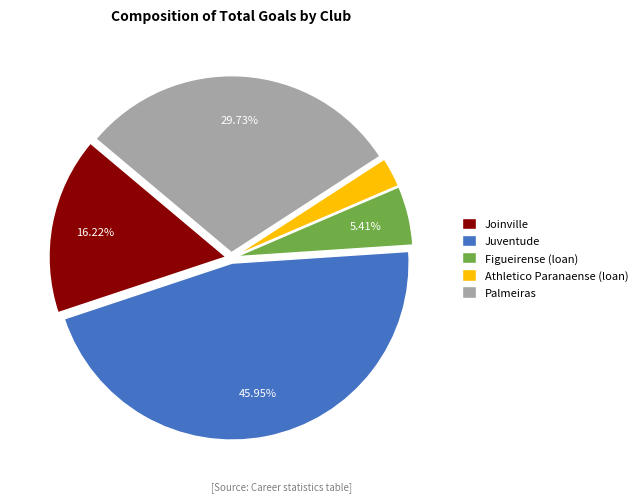

To the nearest percent, what is the difference between the Joinville and Juventude slice percentages?

30%